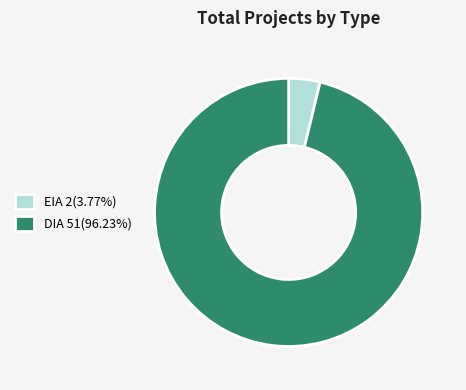

Combined, do DIA 51(96.23%) and EIA 2(3.77%) account for over 50%?

Yes